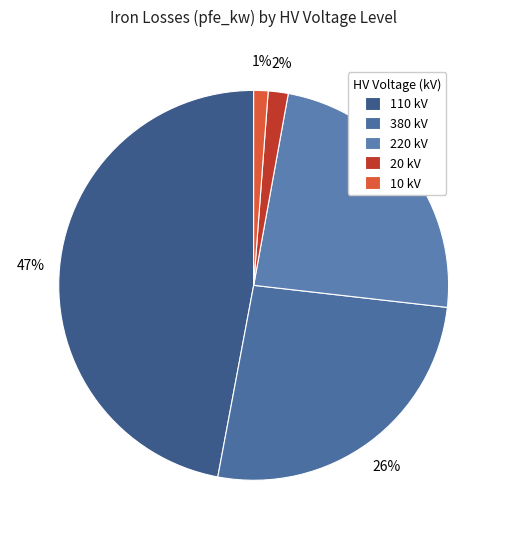

Is there any slice that represents more than half of the pie?

No